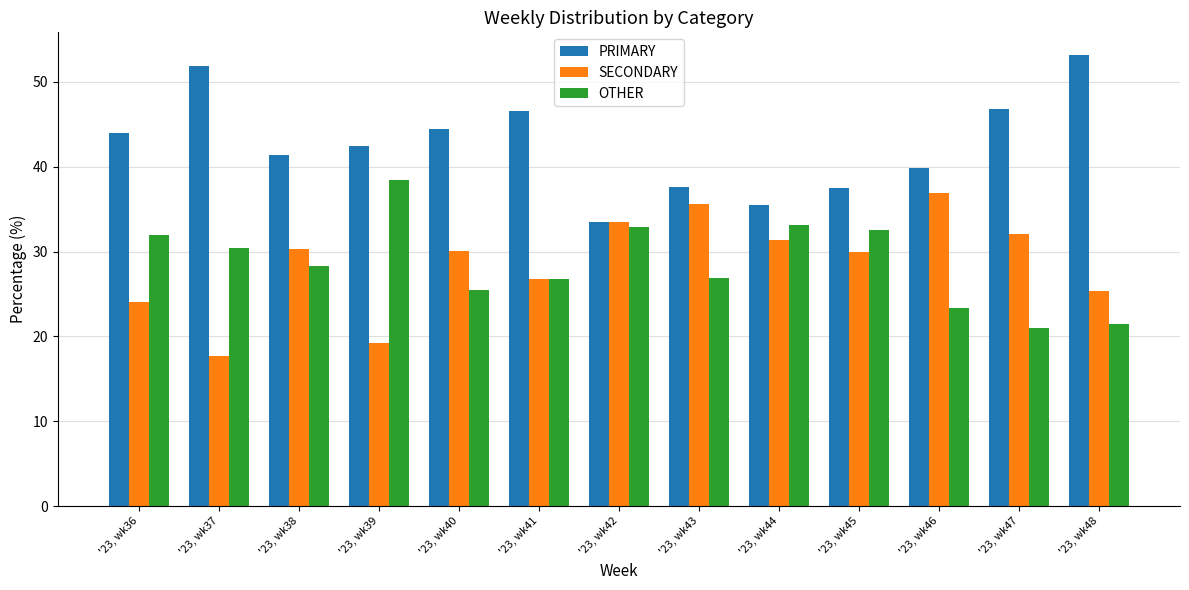

Between '23, wk36 and '23, wk41, which series saw the biggest shift?

OTHER